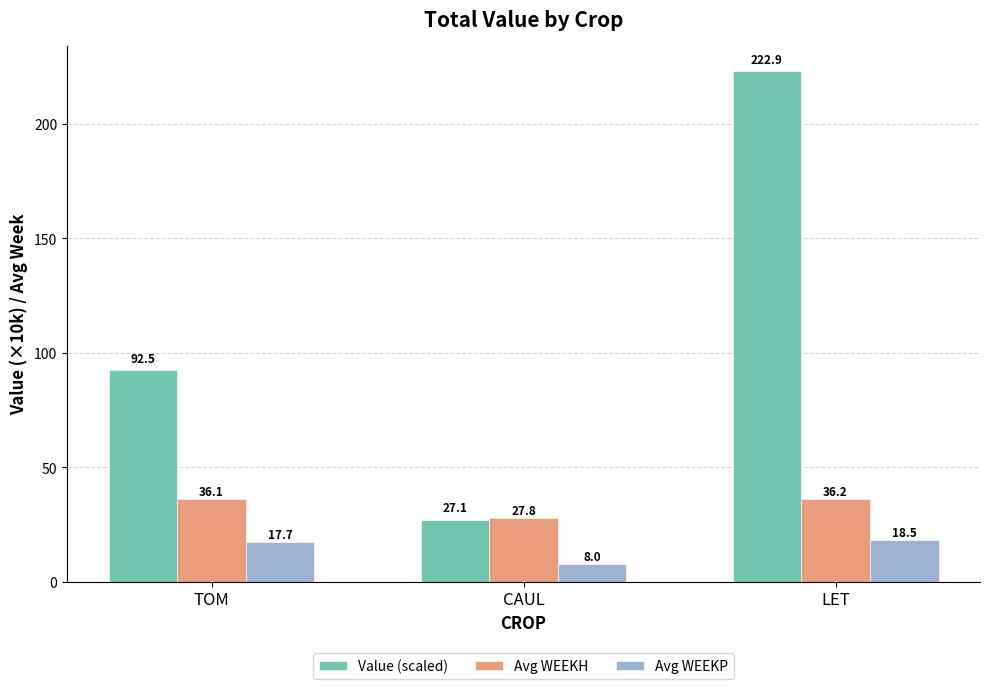

At TOM, list the series in order from largest to smallest.

Value (scaled), Avg WEEKH, Avg WEEKP